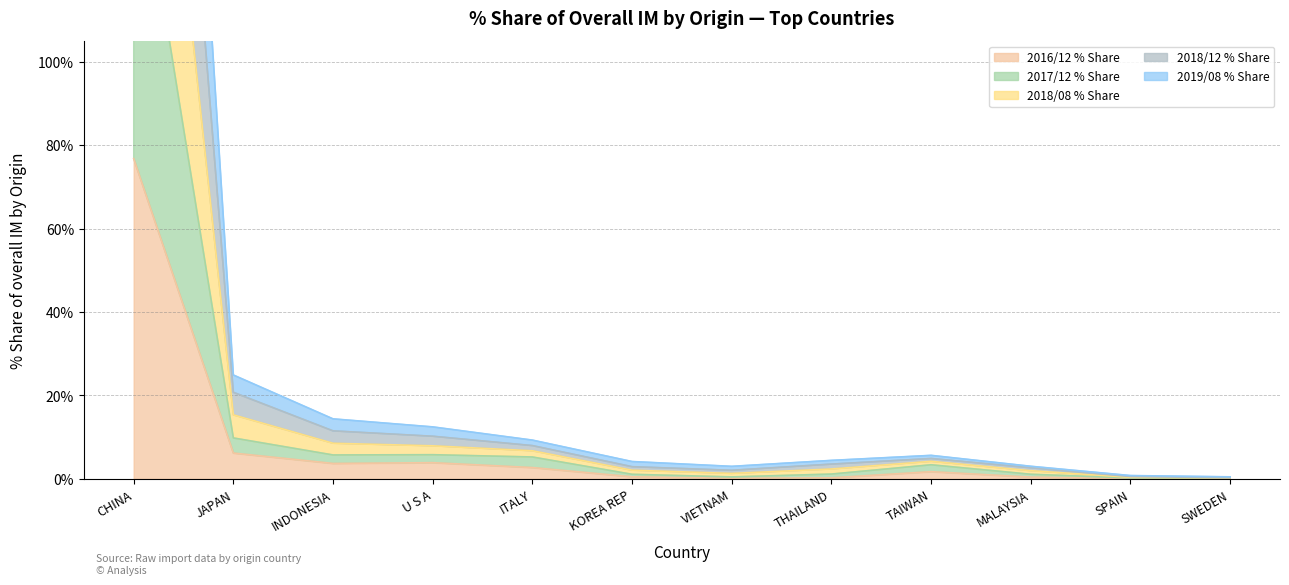

Does the chart have visible grid lines?

Yes